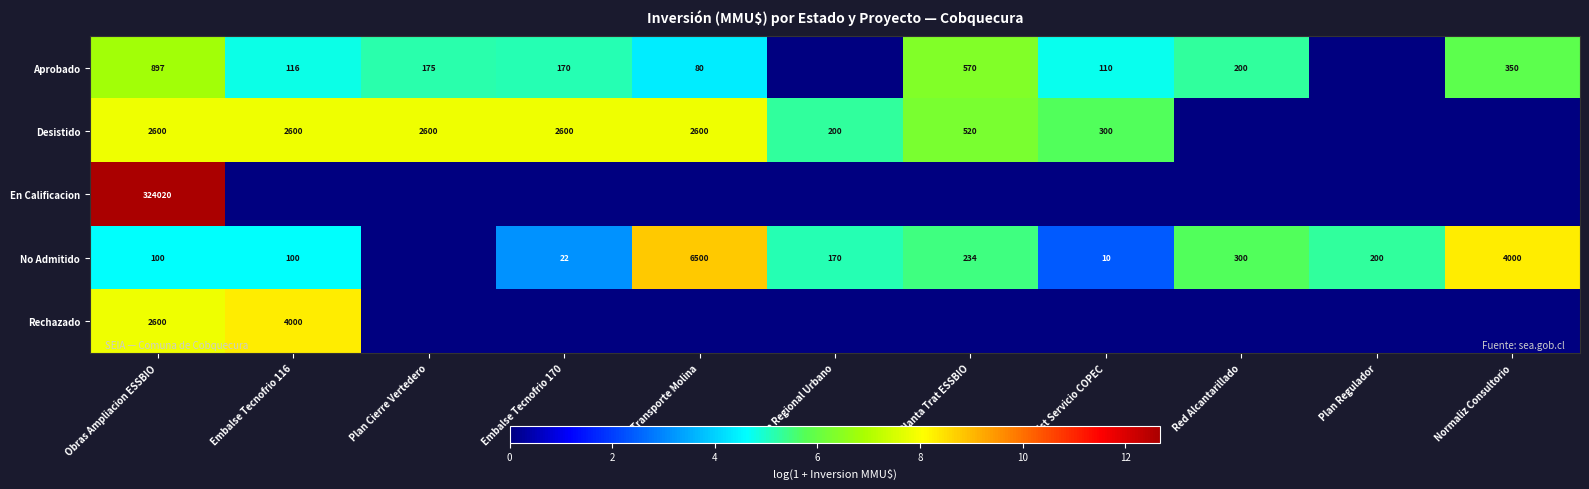

What is the difference between the highest and lowest values at Obras Ampliacion ESSBIO?

323920